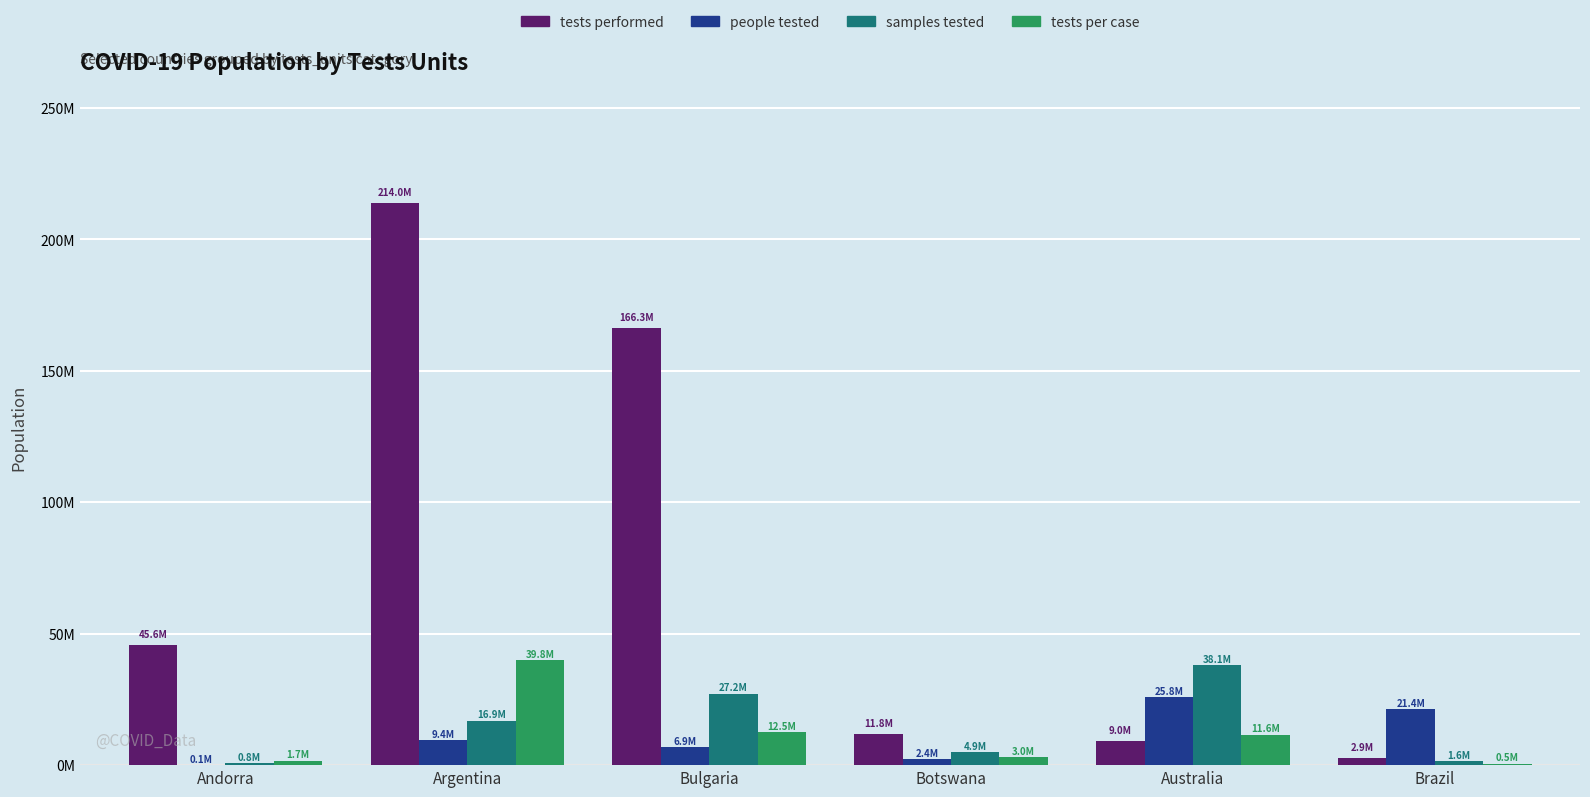

The people tested series shows 9442867 at Argentina. True or false?

True